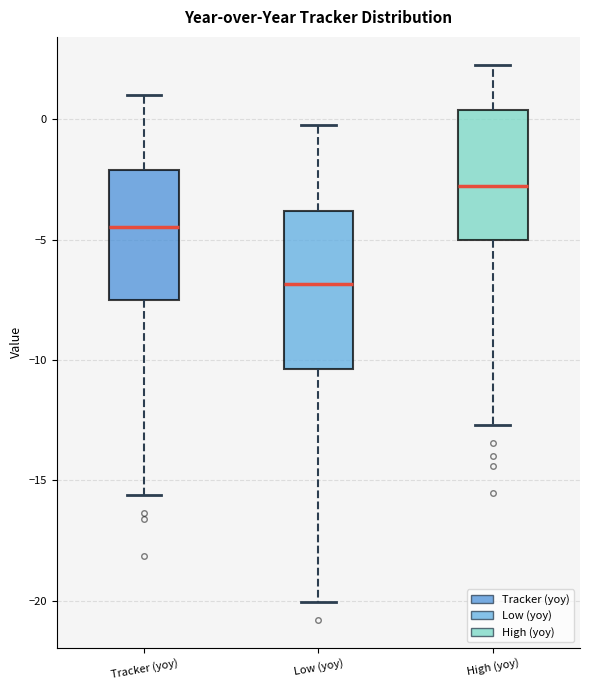

Reading left to right, transcribe this box plot: for each box, give where its median line is, the range the box spans, and where its two whiskers end, as read against the y-axis. The values are not printed on the chart, so give them approximately, as read against the axis.

Tracker (yoy): median -4.5, box -7.5 to -2.0, whiskers -15.5 to 1.0
Low (yoy): median -7.0, box -10.5 to -4.0, whiskers -20.0 to 0.0
High (yoy): median -3.0, box -5.0 to 0.5, whiskers -12.5 to 2.5